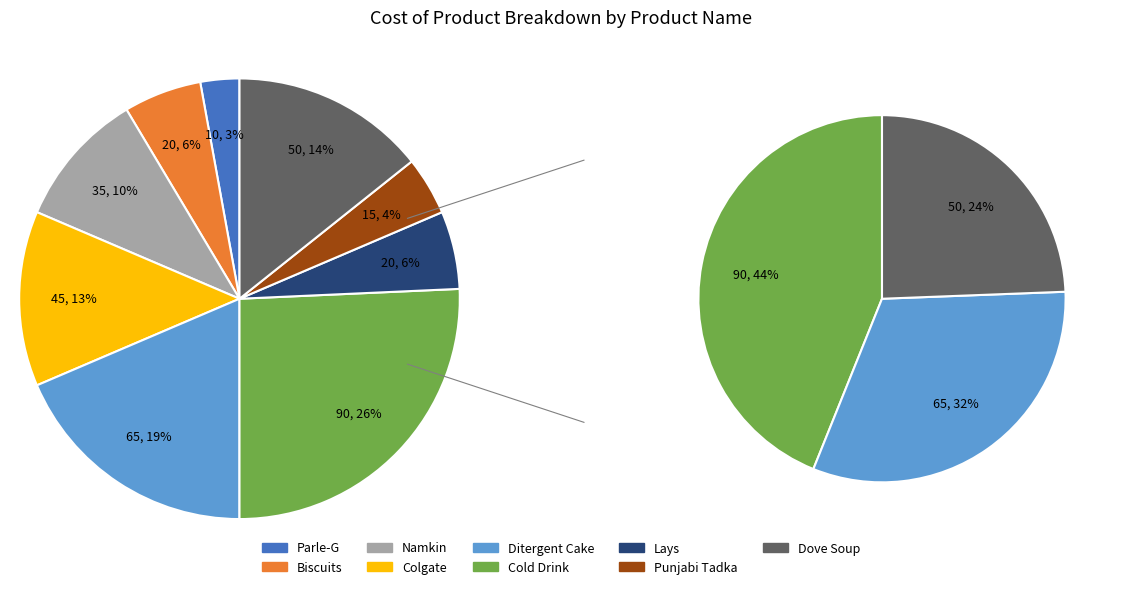

Is it true that Colgate is 13% of the pie?

True